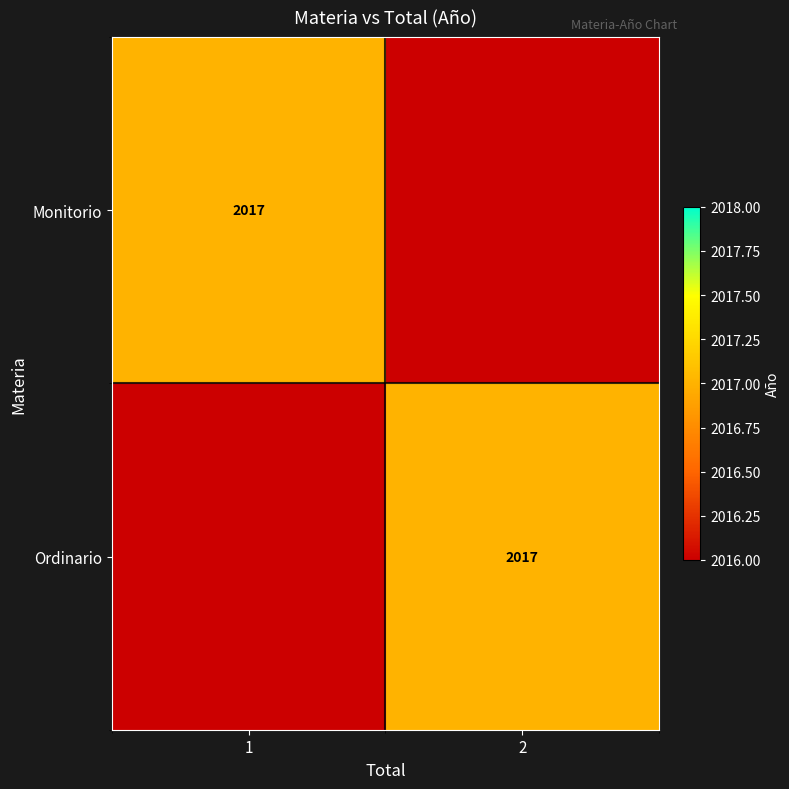

How many categories are shown in the chart?

2